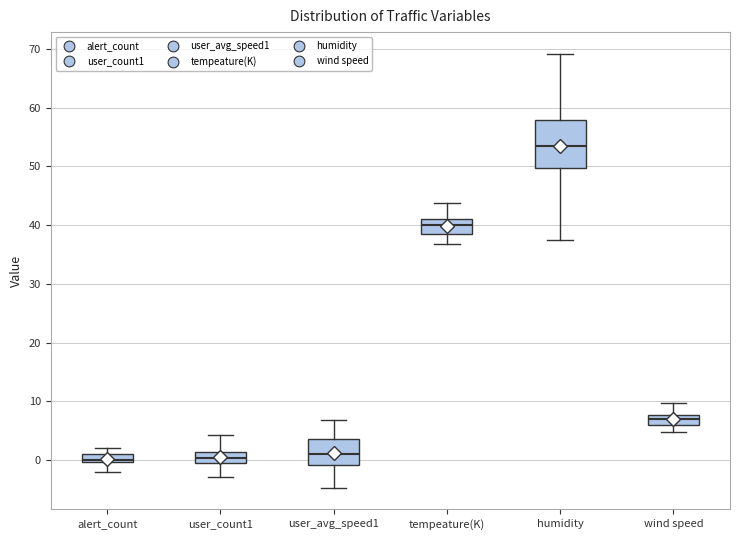

Where is the upper edge of the box for humidity on the y-axis? The values are not printed on the chart, so give them approximately, as read against the axis.

58